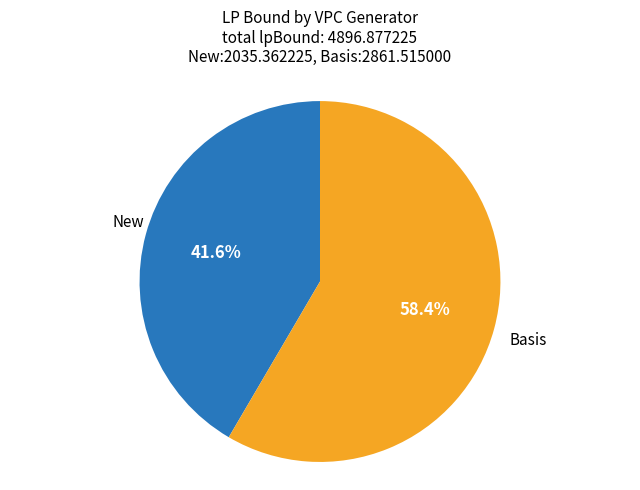

Does any single category account for the majority?

Yes